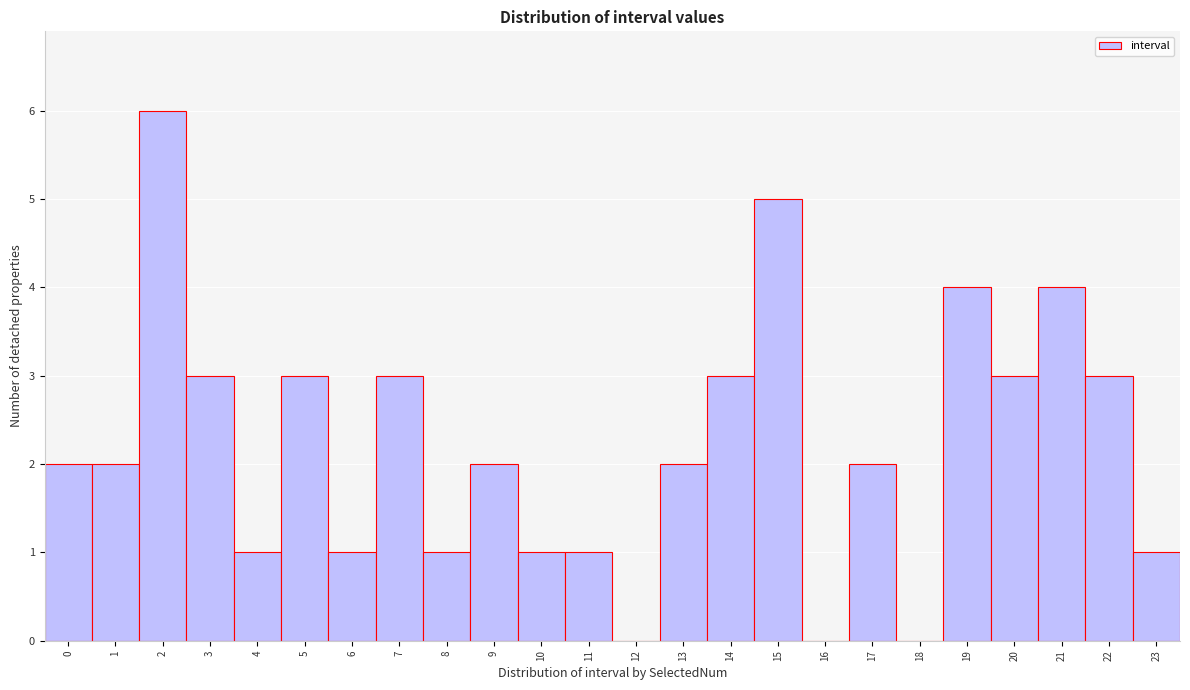

Reading left to right, what are all the values shown in this chart?

0=2	1=2	2=6	3=3	4=1	5=3	6=1	7=3	8=1	9=2	10=1	11=1	12=0	13=2	14=3	15=5	16=0	17=2	18=0	19=4	20=3	21=4	22=3	23=1